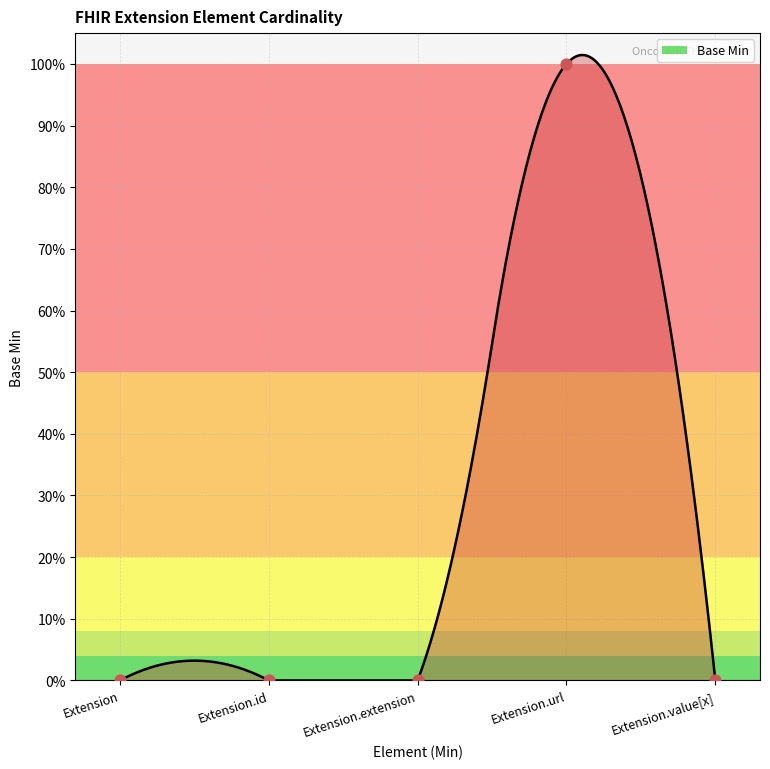

What is the change in value from Extension to Extension.url?

+1